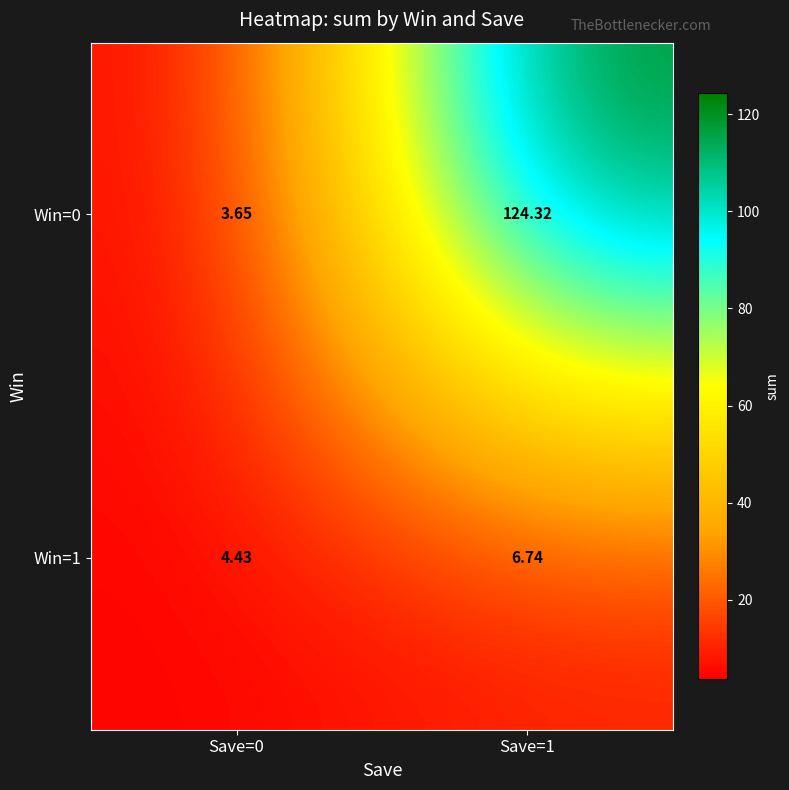

Is the value of Win=1 at Save=1 greater than the value of Win=0 at Save=1?

No